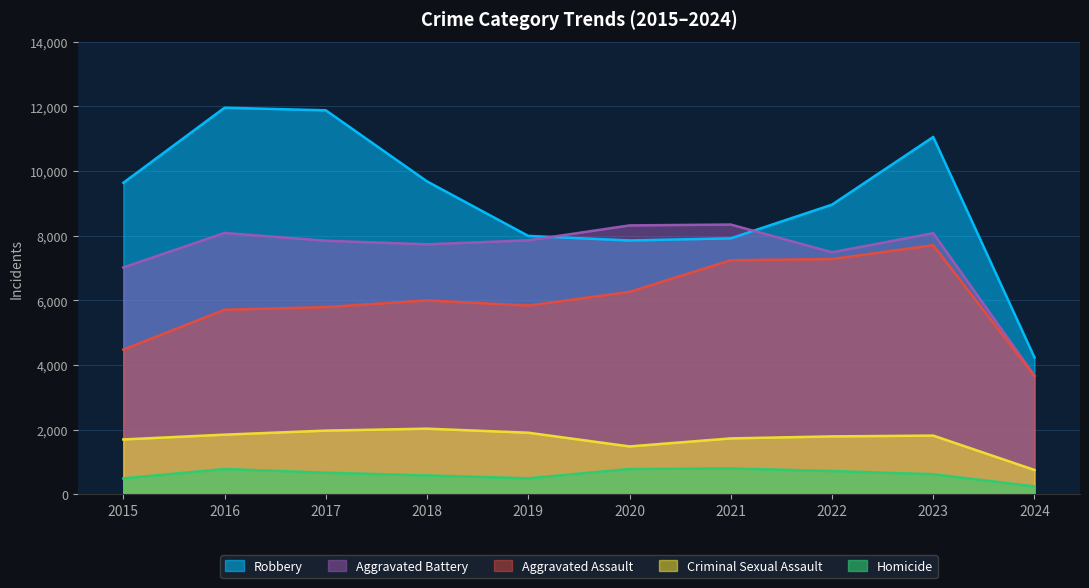

Does the chart display data point markers on the line(s)?

No